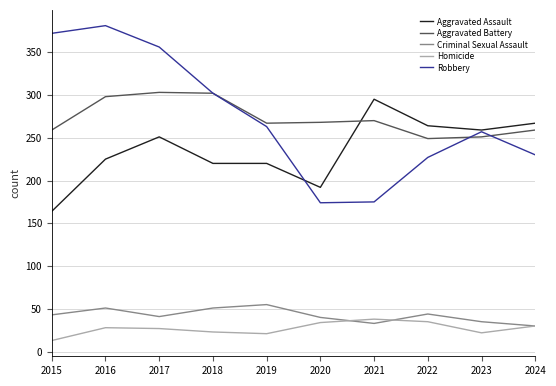

What is the sum of all Homicide values?

271